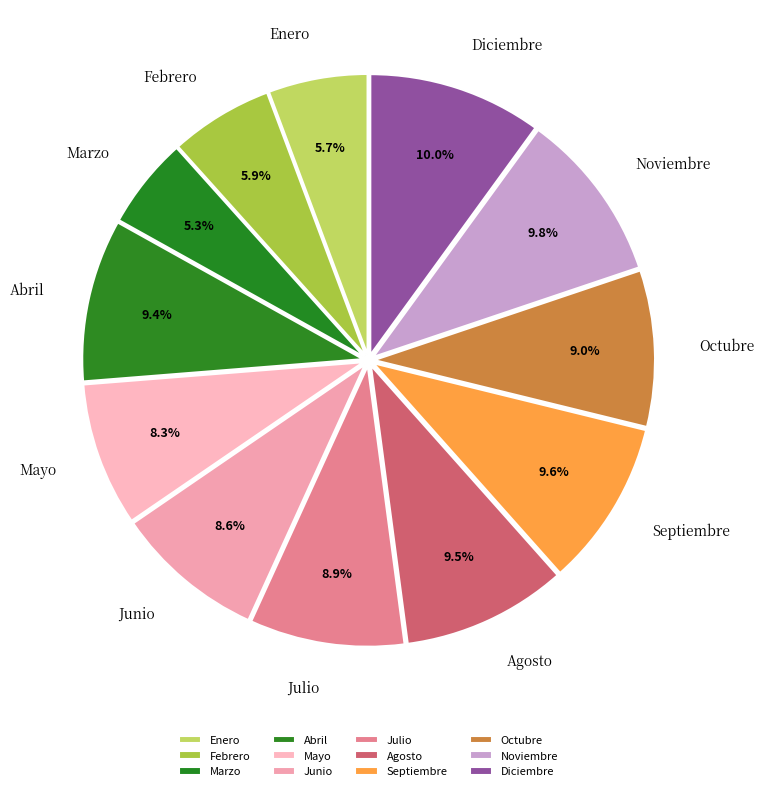

Is Noviembre the majority of the pie?

No